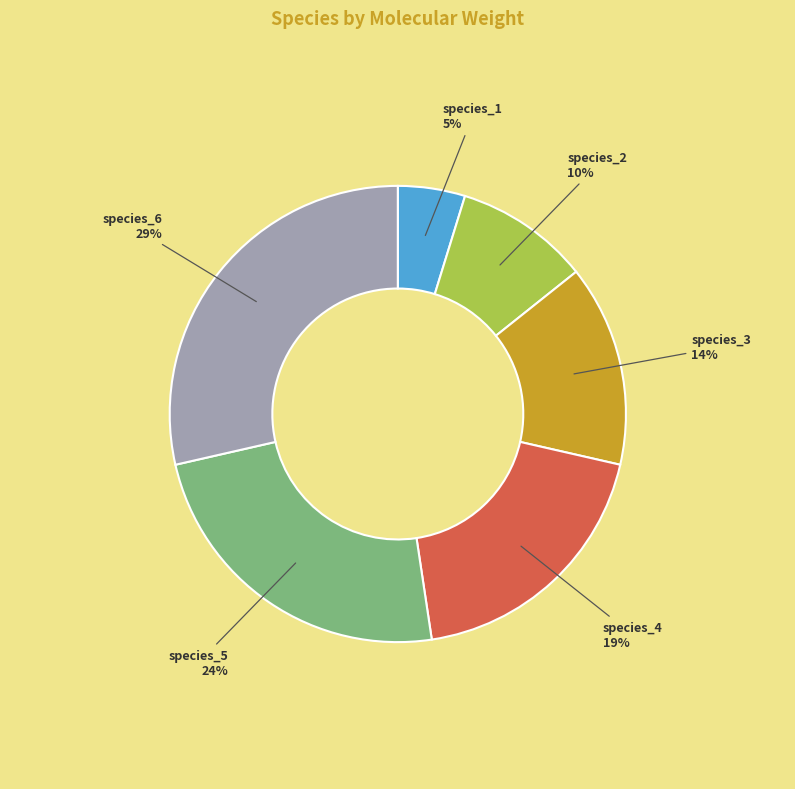

Is species_6 the majority of the pie?

No